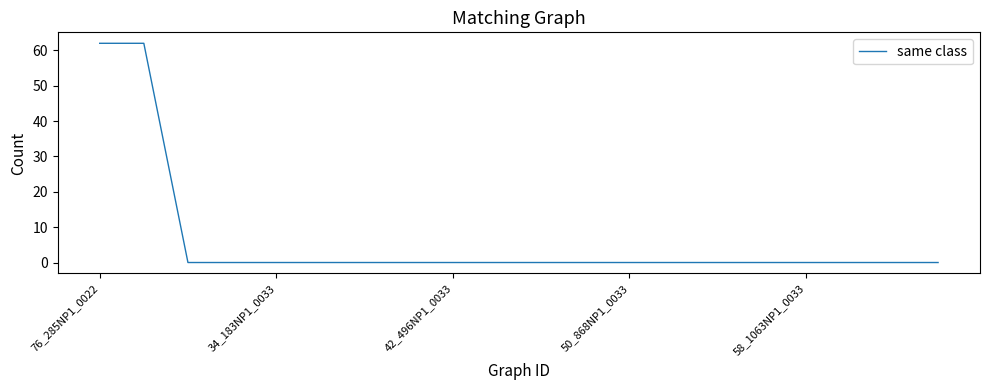

What is the maximum value shown in the chart?

62